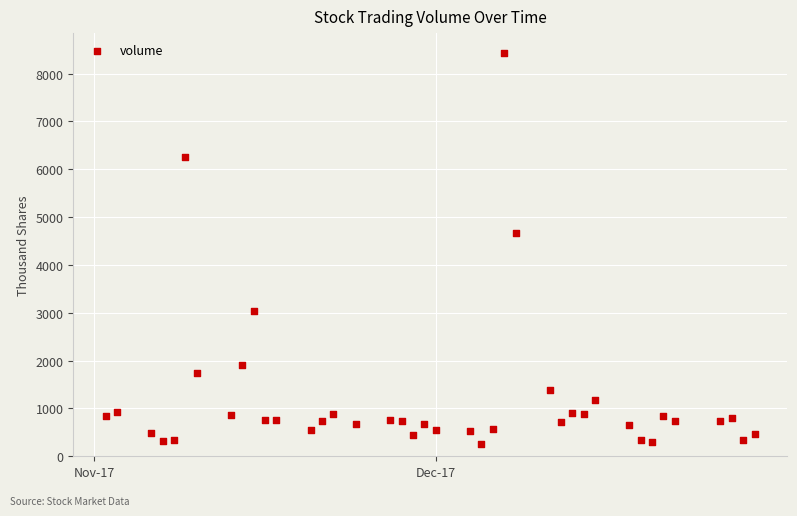

What Y value in the scatter plot is closest to 4344?

4672.4